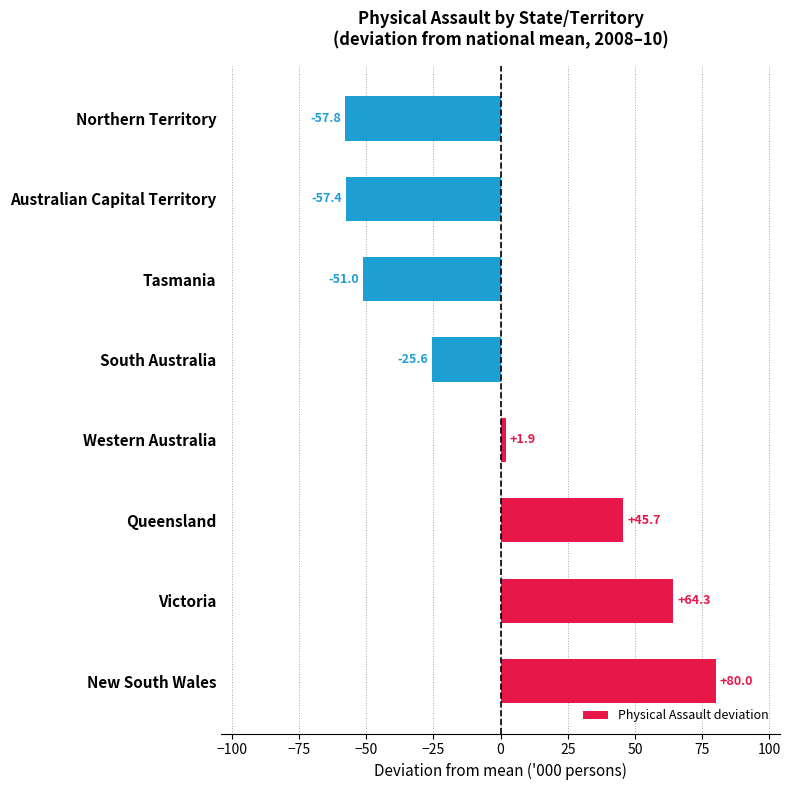

How many categories are shown in the chart?

8